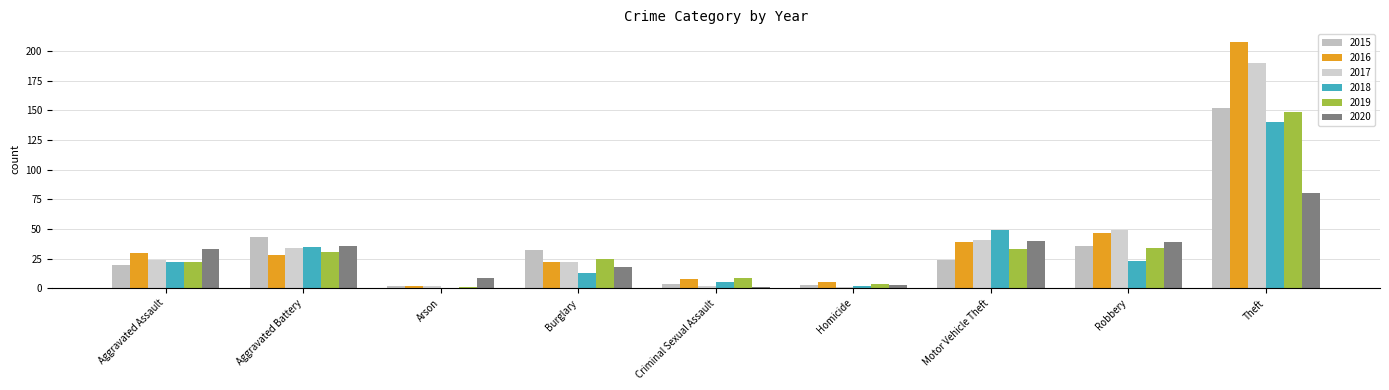

What is the difference between the 2020 values at Homicide and Theft?

77